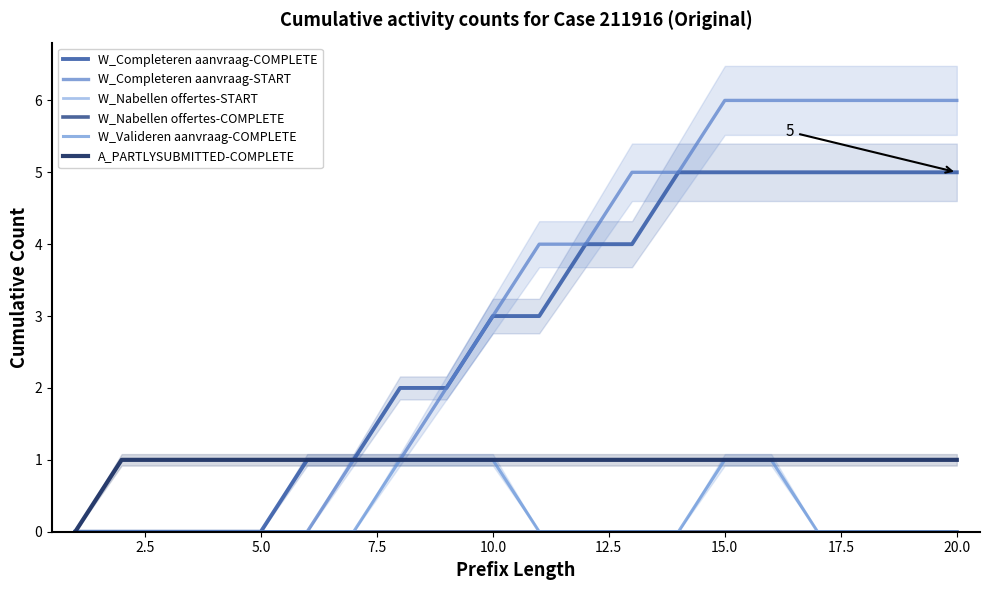

True or false: A_PARTLYSUBMITTED-COMPLETE has a value of 1 at 2.5.

True